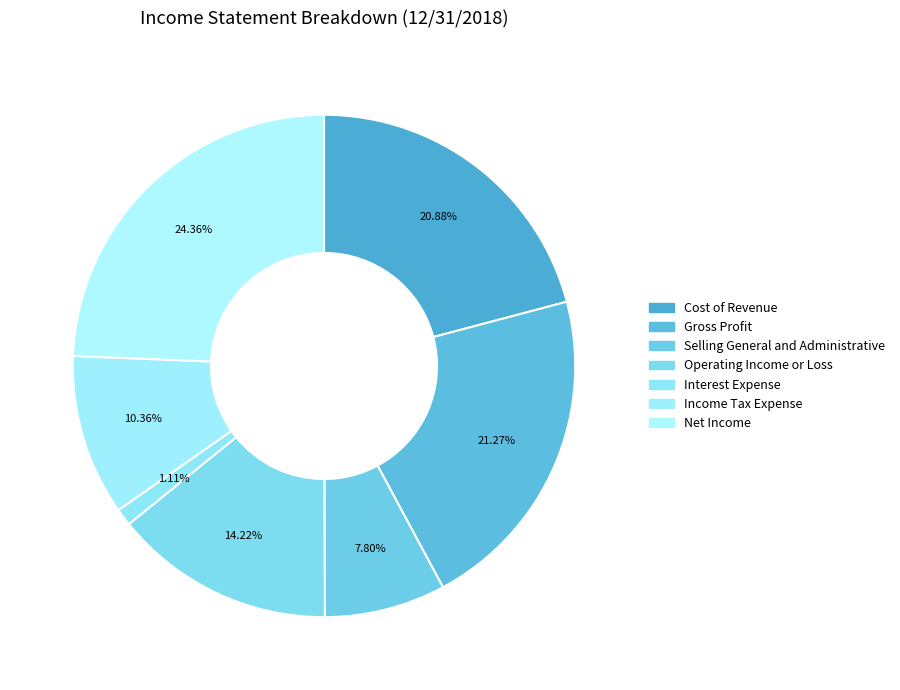

Which has a higher value, Interest Expense or Selling General and Administrative?

Selling General and Administrative